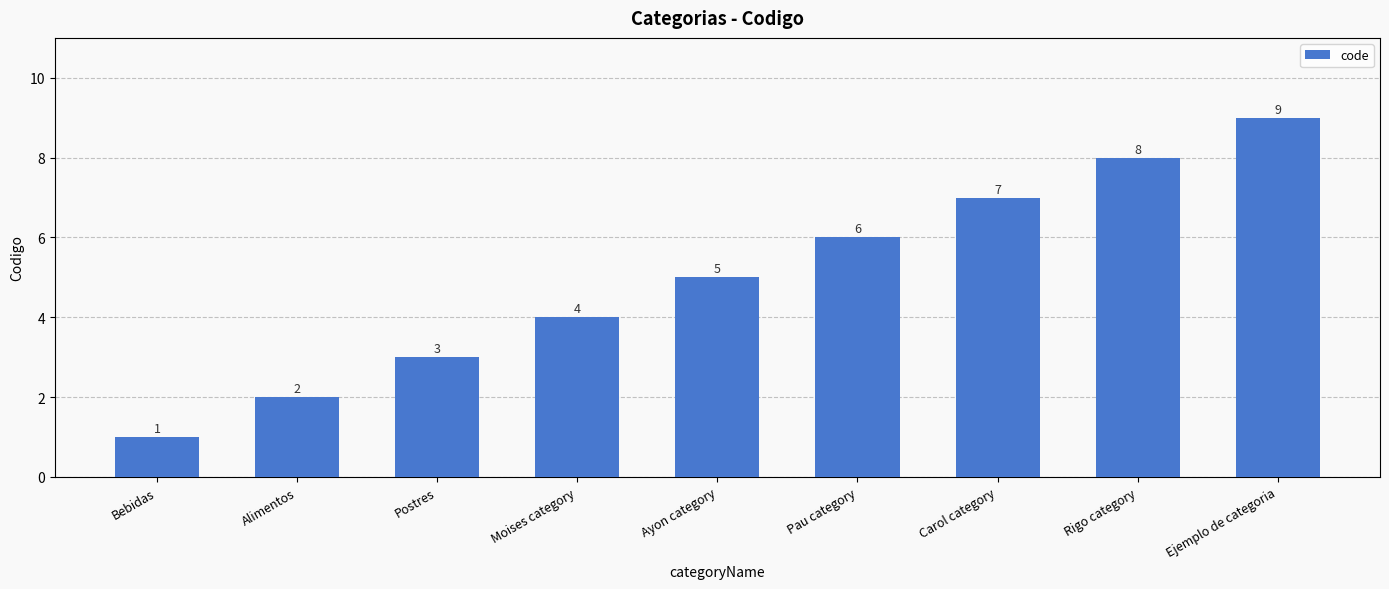

Approximately how many times larger is the value at Alimentos compared to Pau category?

0.3